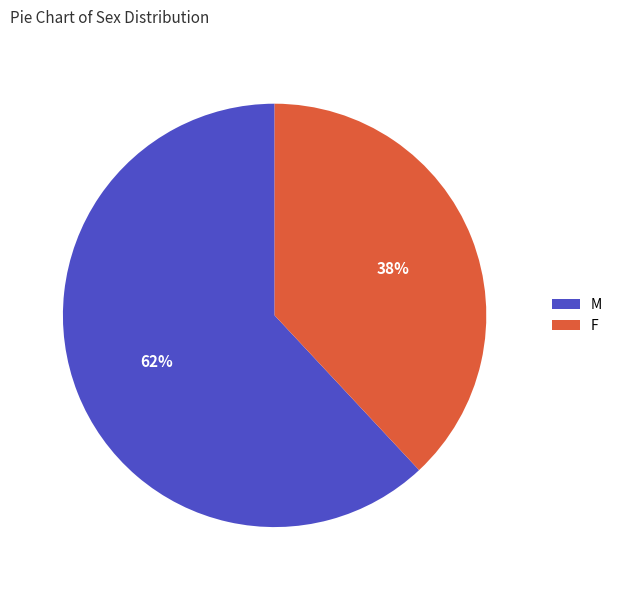

Count the number of slices in the pie.

2